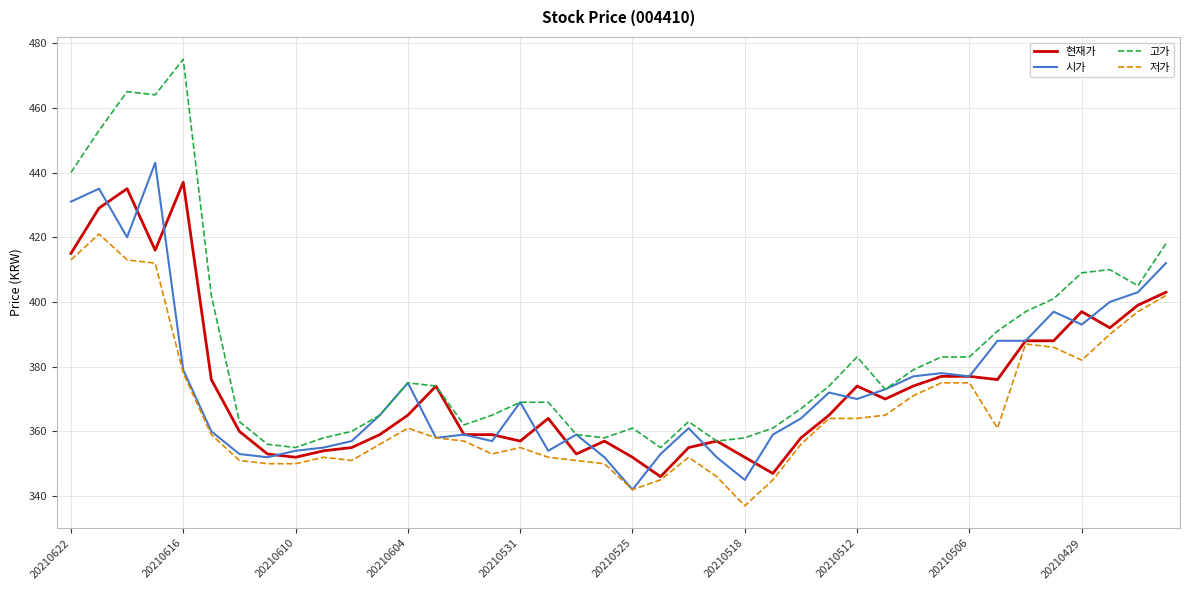

True or false: 고가 has more than 2 interior local peaks.

True